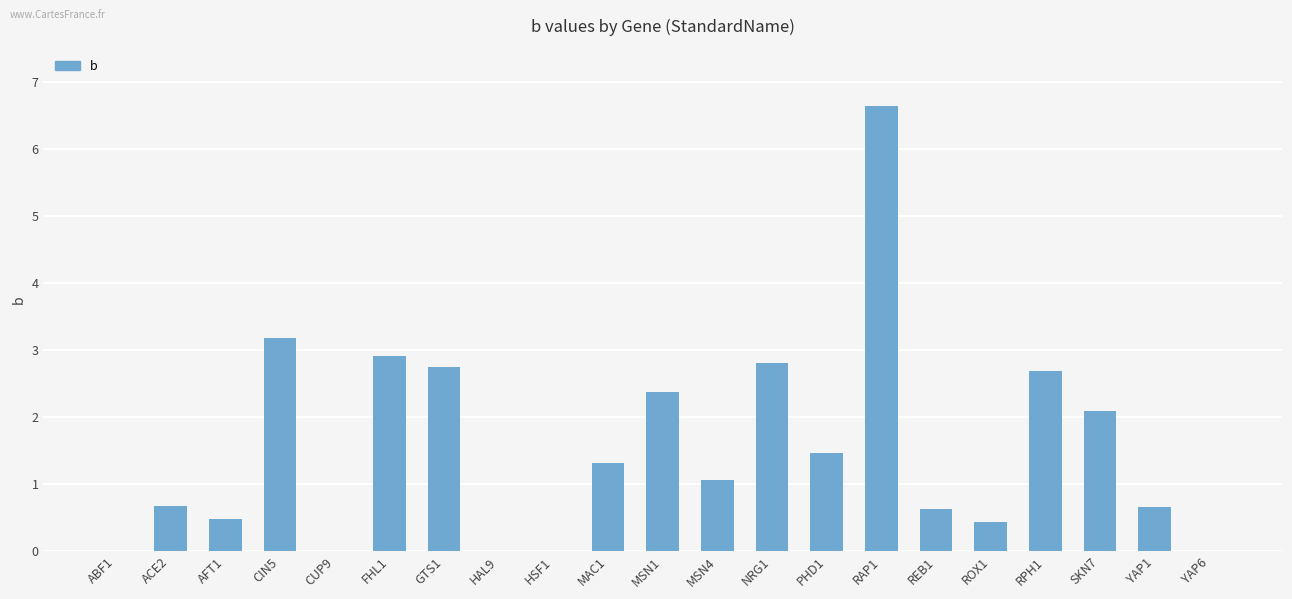

What value does the data have at SKN7?

2.1